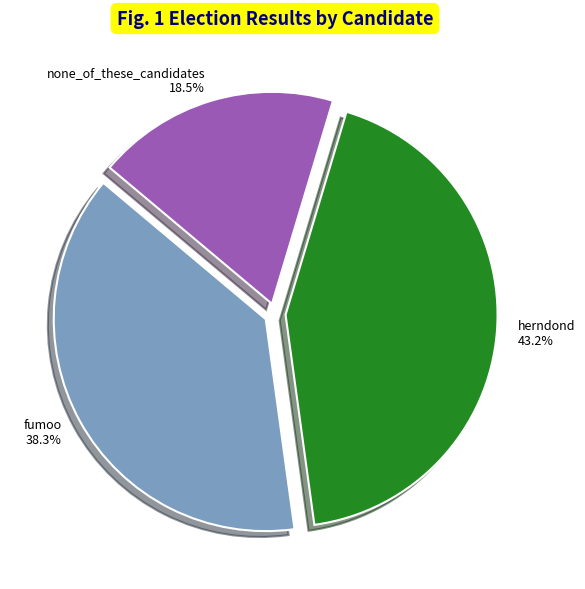

What percentage do none_of_these_candidates and herndond together represent?

61.7%